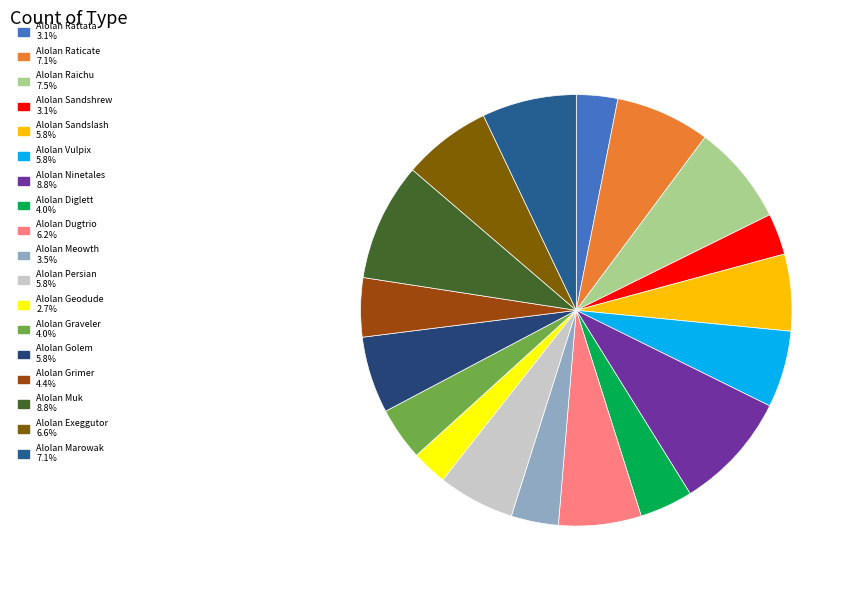

Is it true that Alolan Muk is 9% of the pie?

True